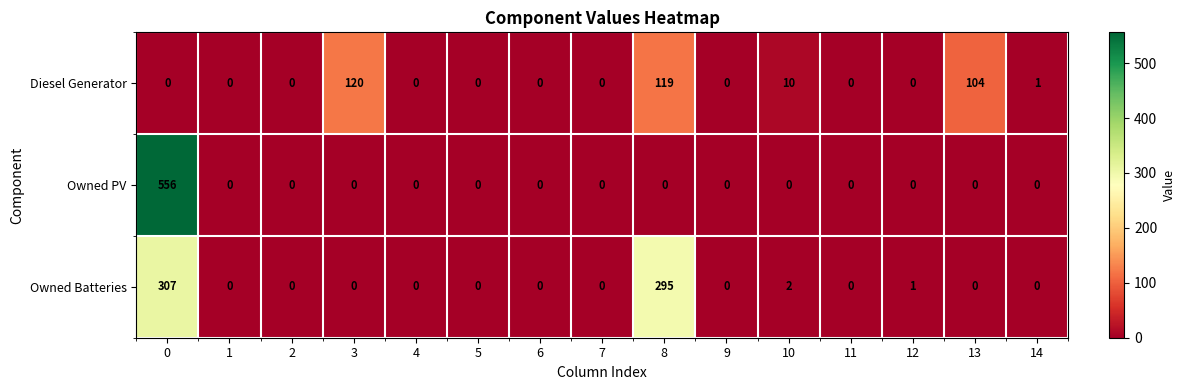

True or false: Diesel Generator has a value of 59 at 3.

False